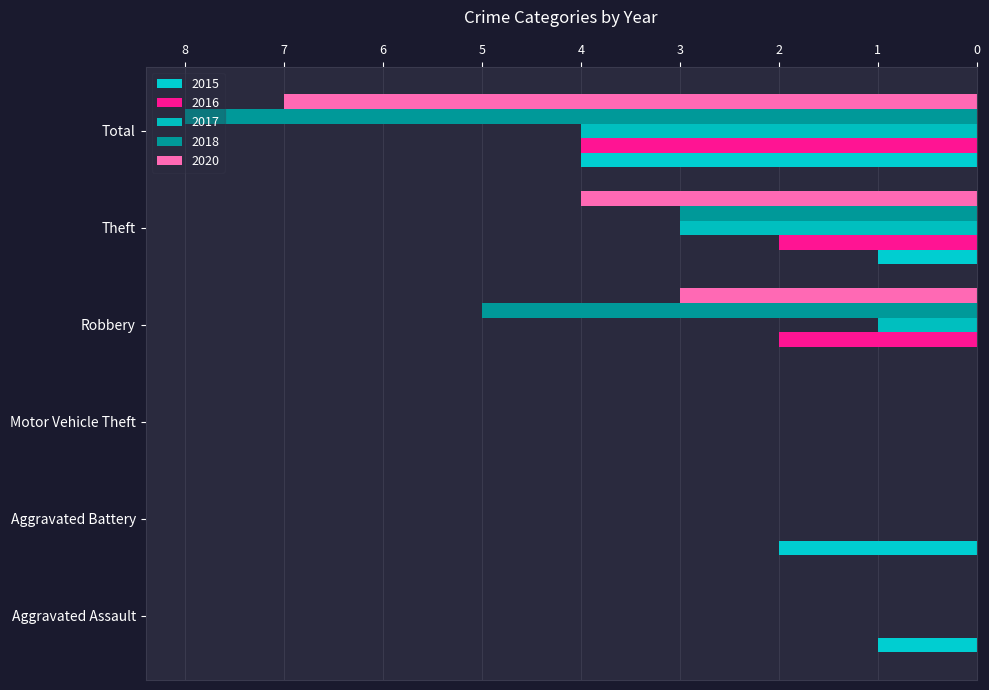

At how many categories does at least one series exceed 5?

1